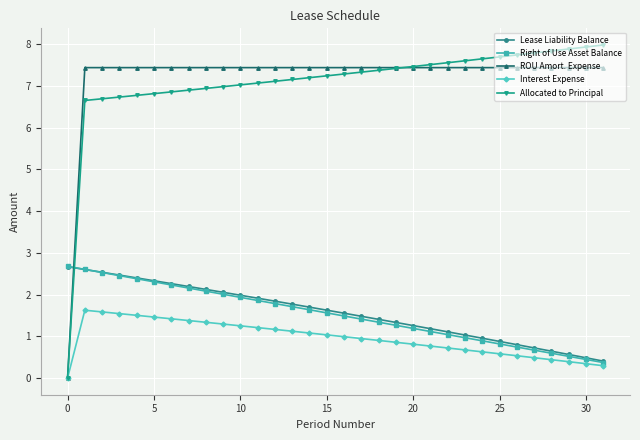

How many data points does each series have?

32